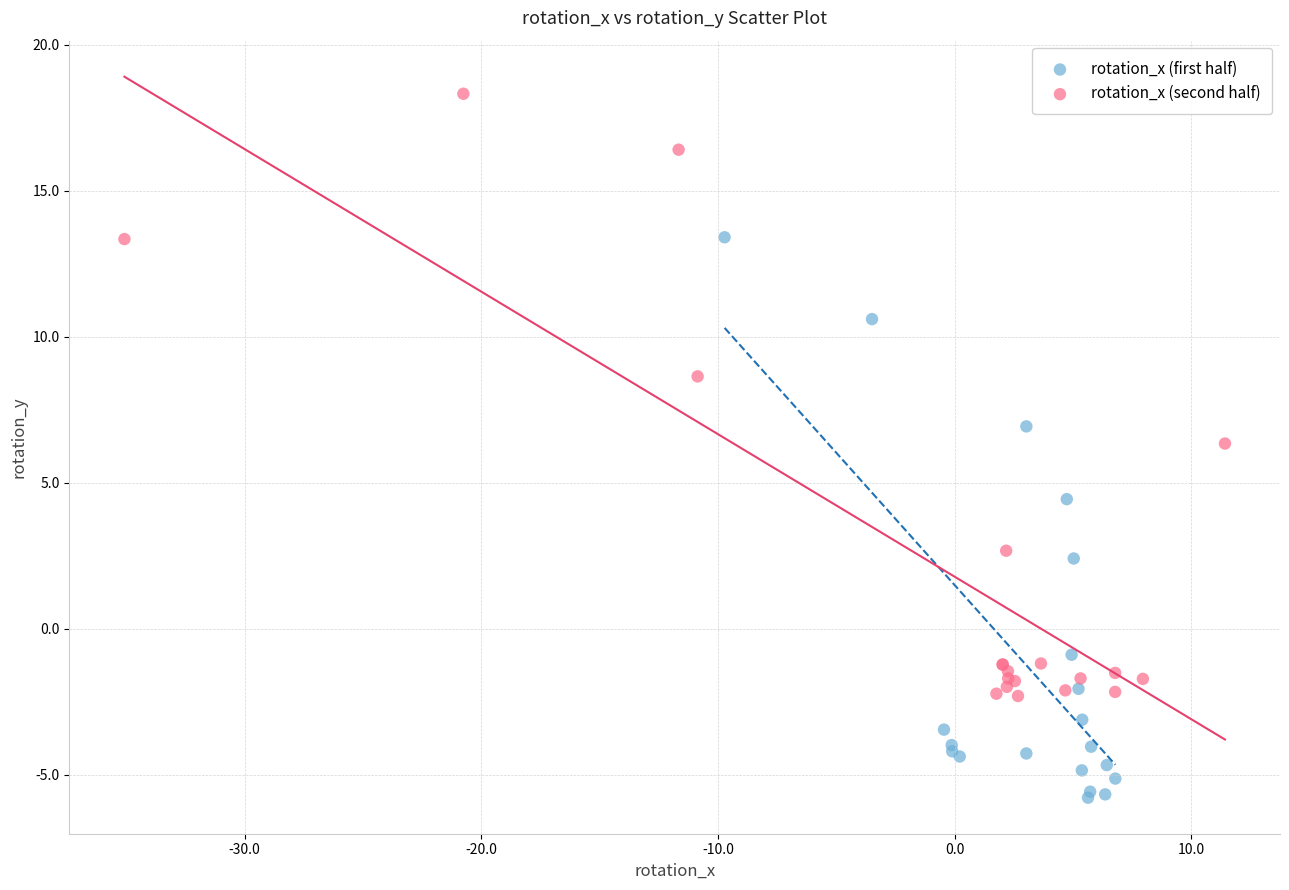

What are all the series names shown in the legend?

rotation_x (first half), rotation_x (second half)